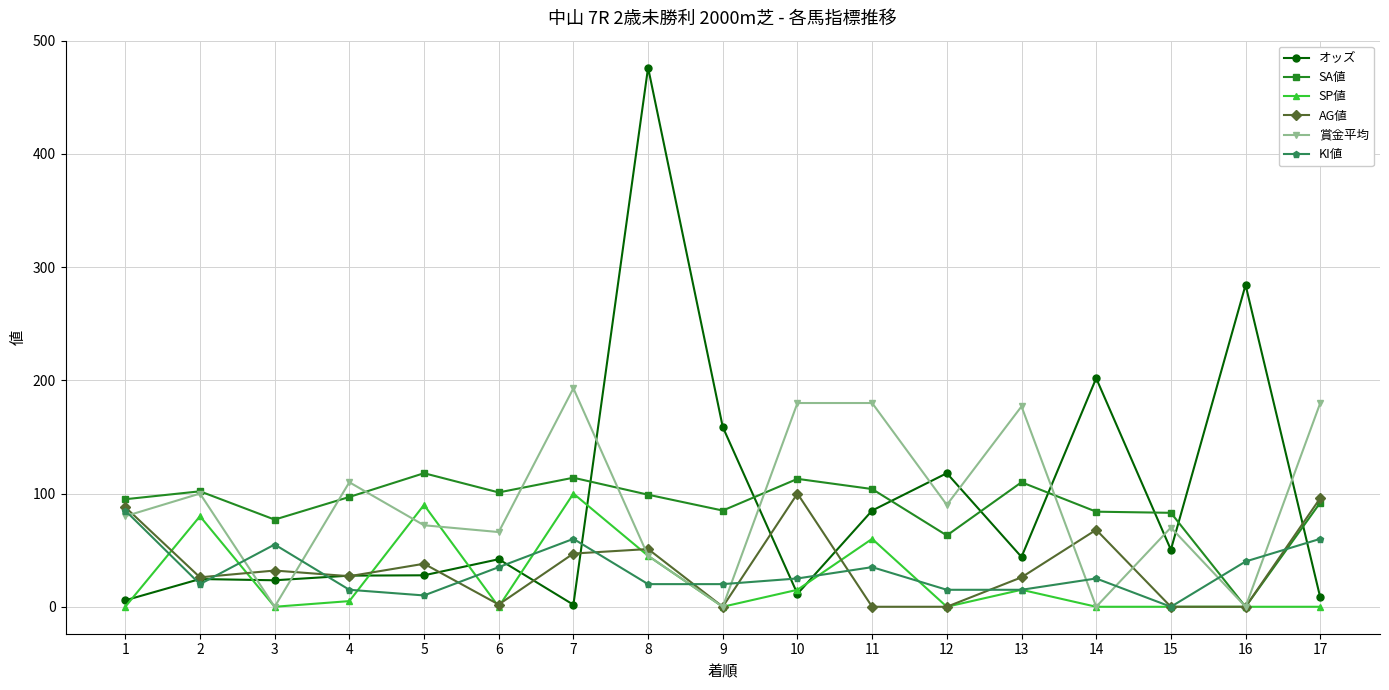

Which label corresponds to the largest value in the chart?

8